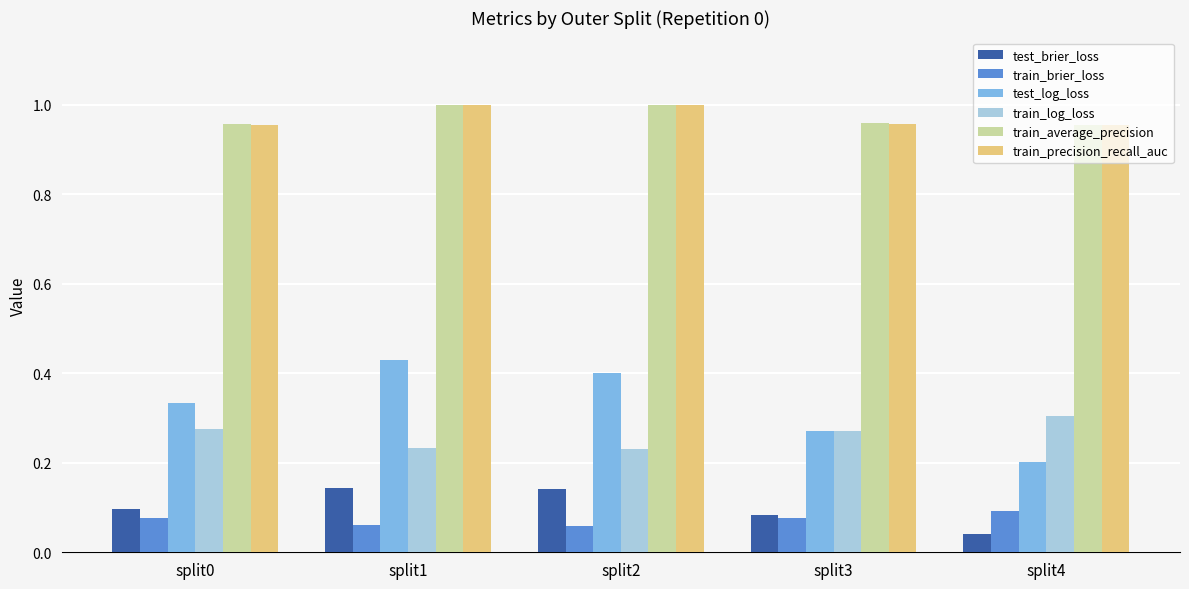

How many train_log_loss values are between 0 and 1?

5